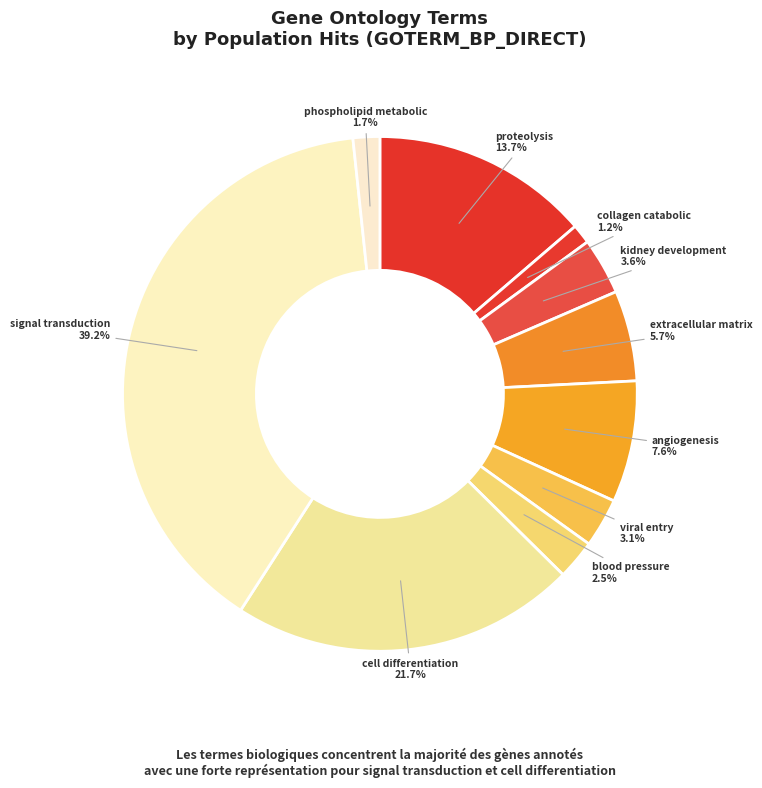

How many segments does this pie chart have?

10